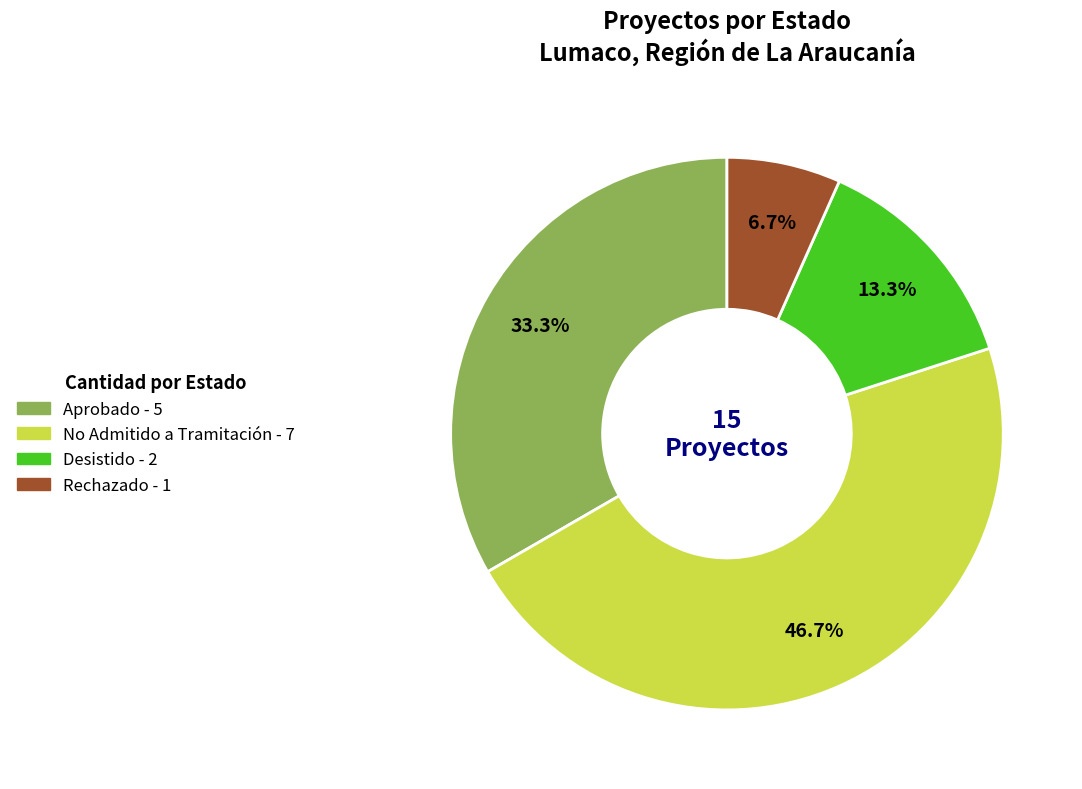

Is there any slice that represents more than half of the pie?

No